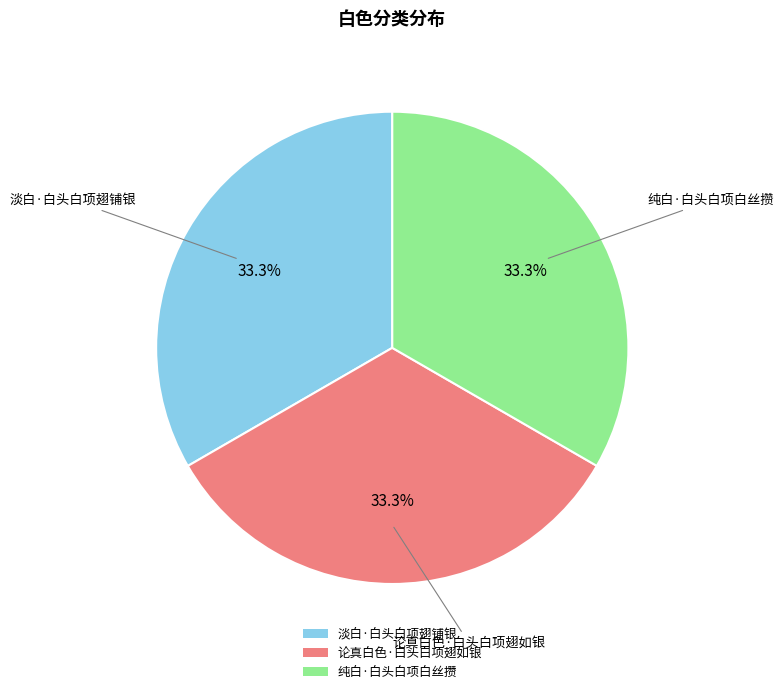

Does 论真白色·白头白项翅如银 account for over 50% of the chart?

No